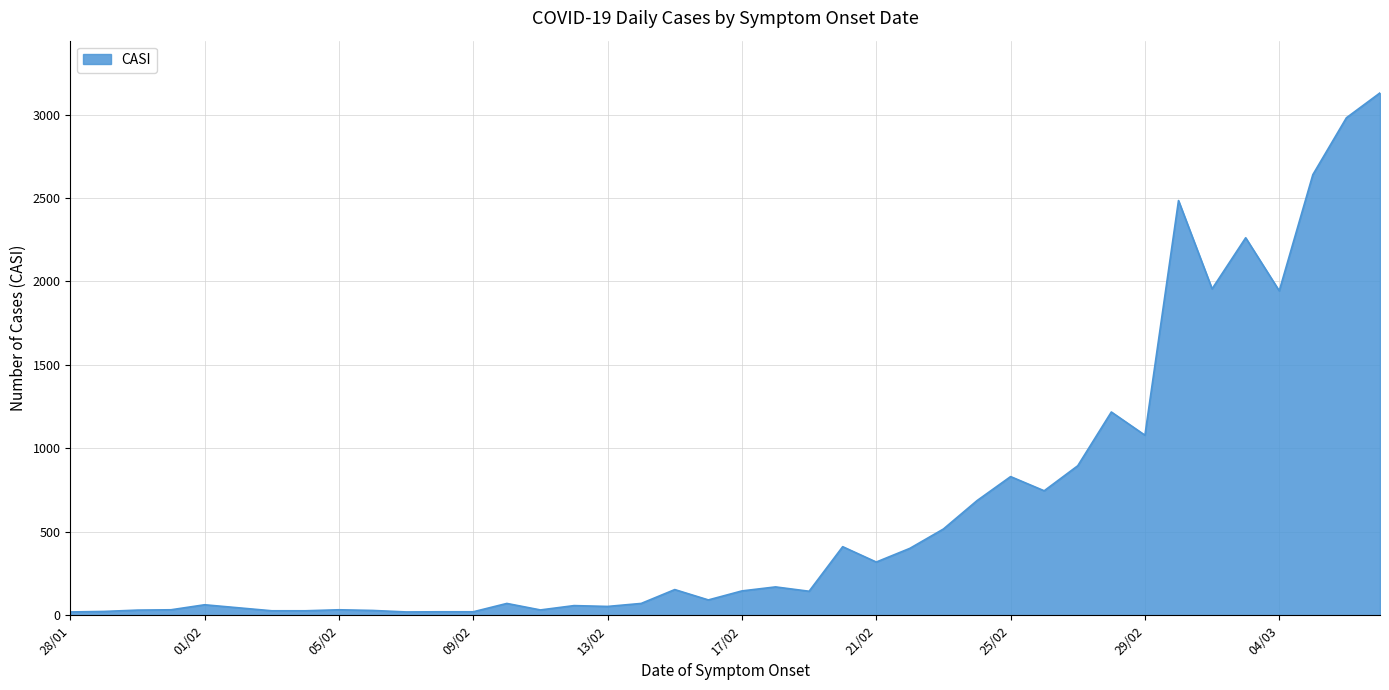

What is the difference between the maximum and minimum values?

3110